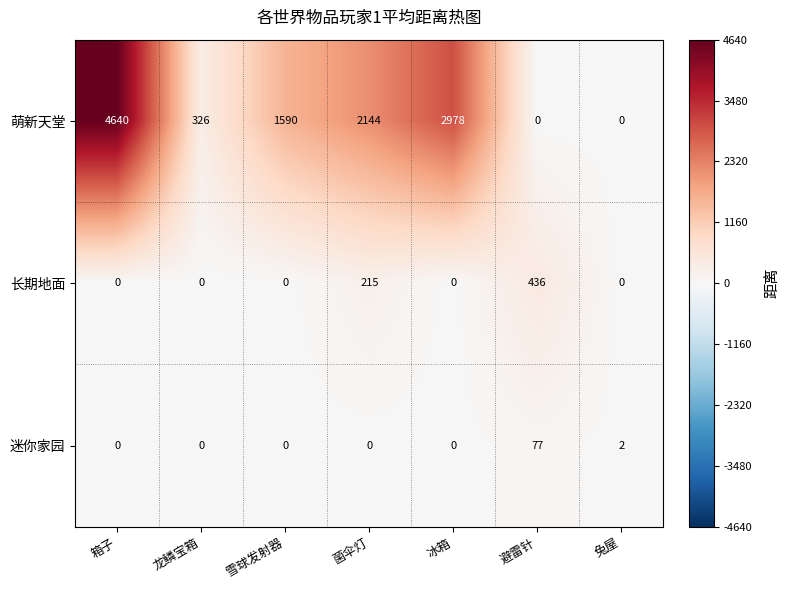

Reading left to right, list all the values displayed in this chart.

萌新天堂: 4640	326	1590	2144	2978	0	0
长期地面: 0	0	0	215	0	436	0
迷你家园: 0	0	0	0	0	77	2